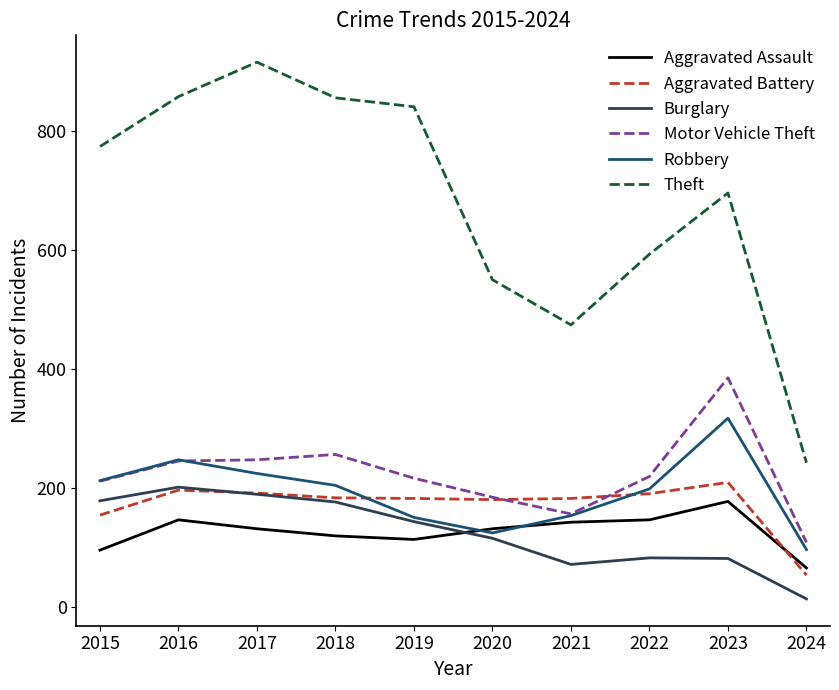

What is the difference between the maximum and minimum values in the Motor Vehicle Theft series?

277